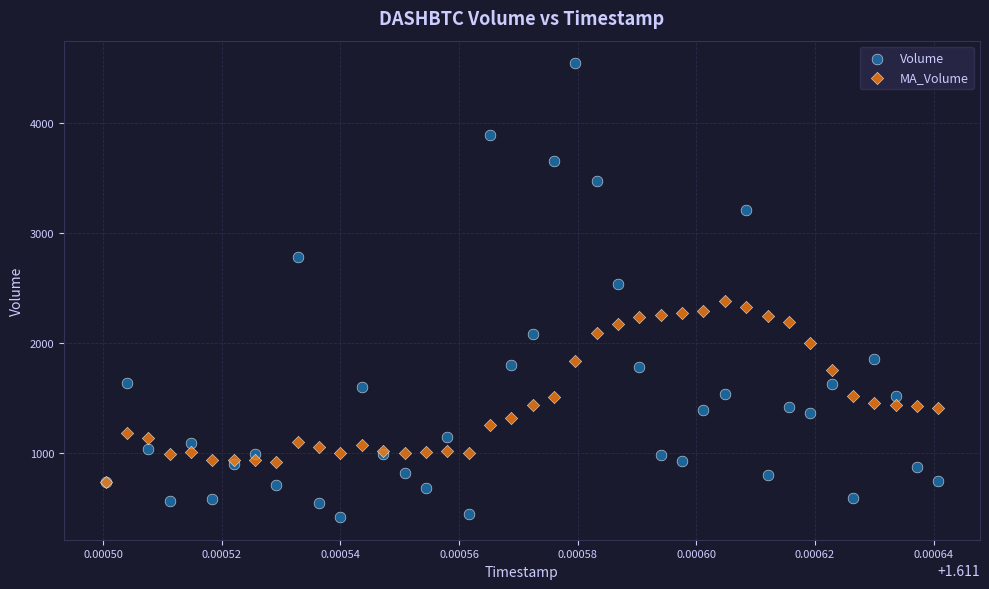

Which series reaches the minimum Y coordinate?

Volume